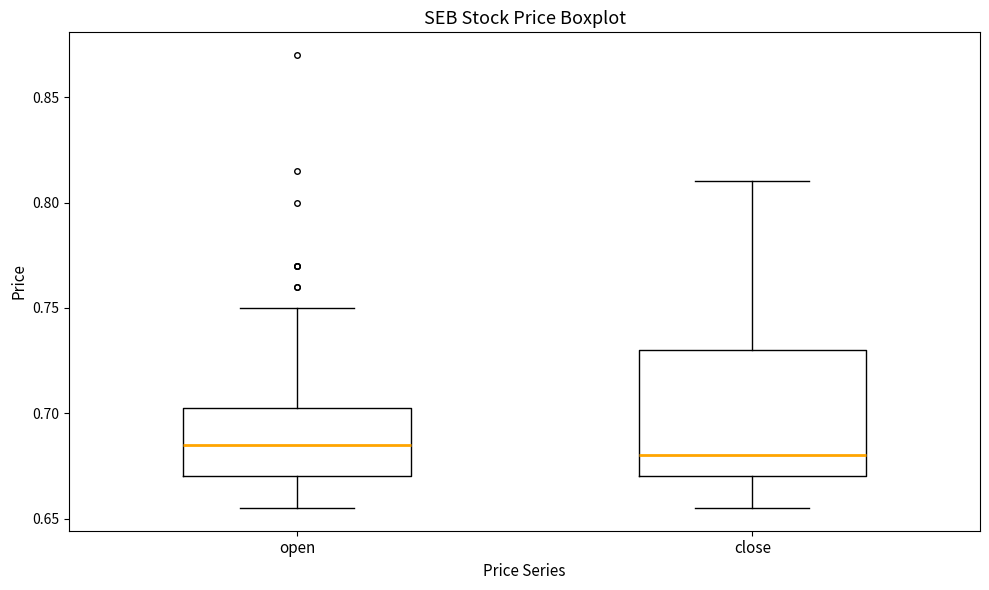

Reading left to right, read every box against the y-axis: the position of its median line, the range the box covers, and the ends of its whiskers. The values are not printed on the chart, so give them approximately, as read against the axis.

open: median 0.685, box 0.670 to 0.705, whiskers 0.655 to 0.750
close: median 0.680, box 0.670 to 0.730, whiskers 0.655 to 0.810